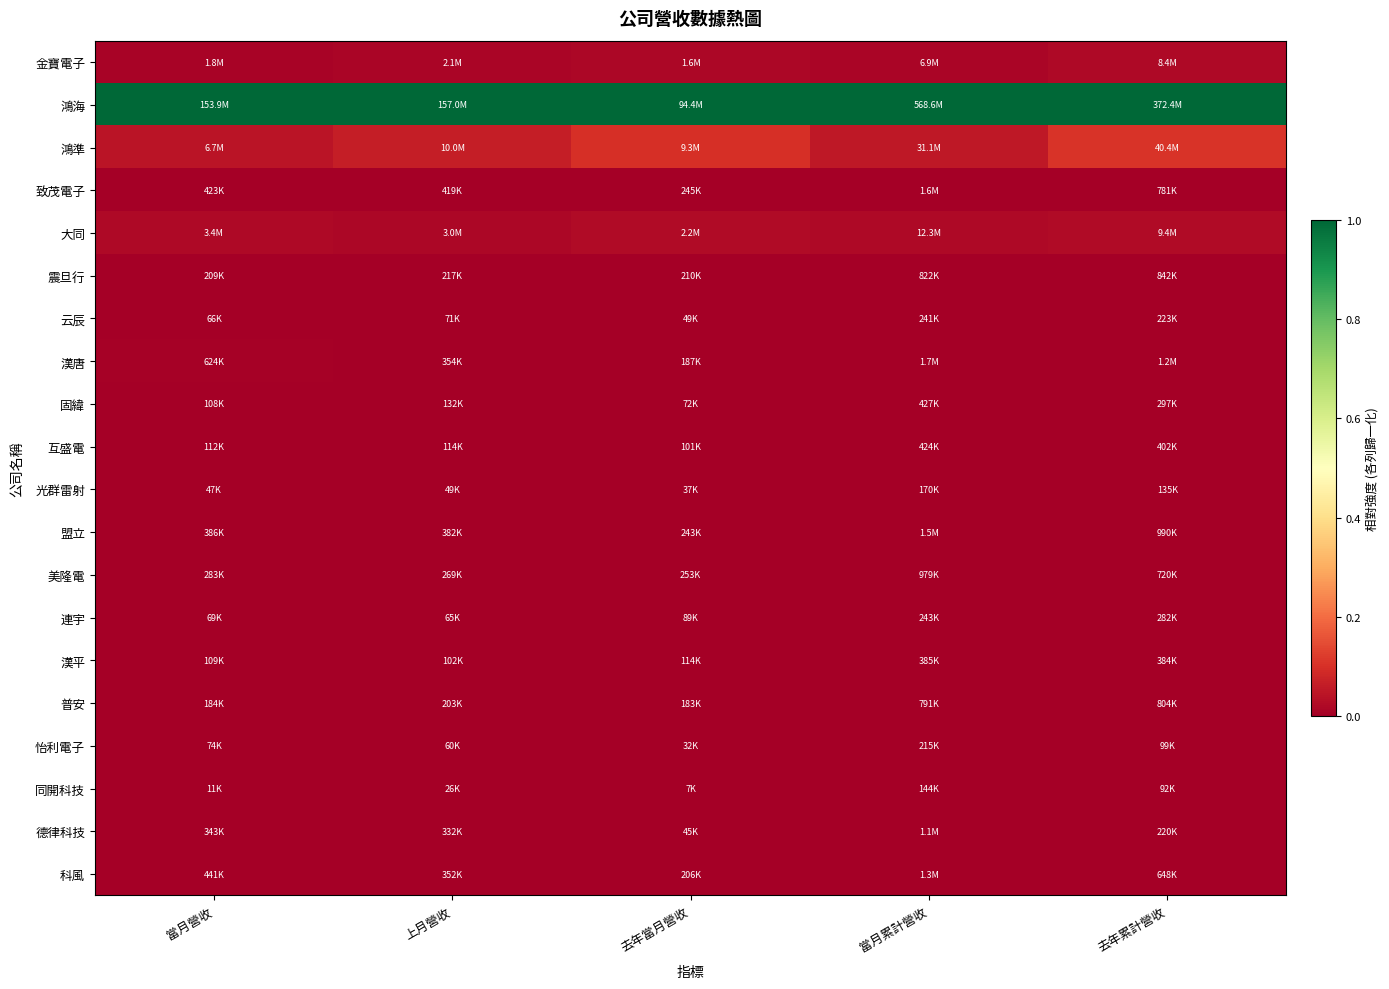

Which series has the largest total across all categories?

鴻海